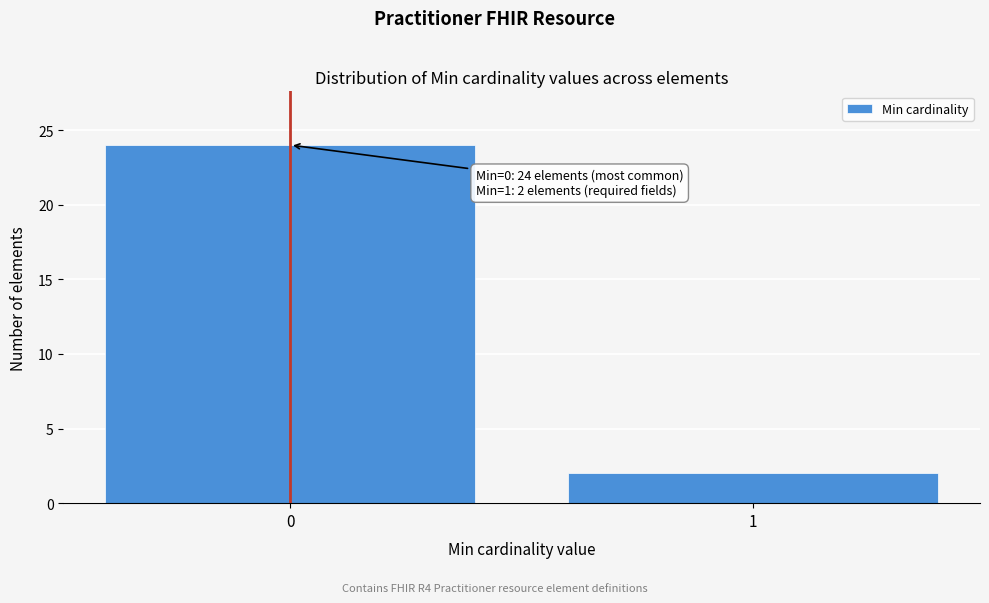

Reading left to right, transcribe all the data shown in this chart.

24	2